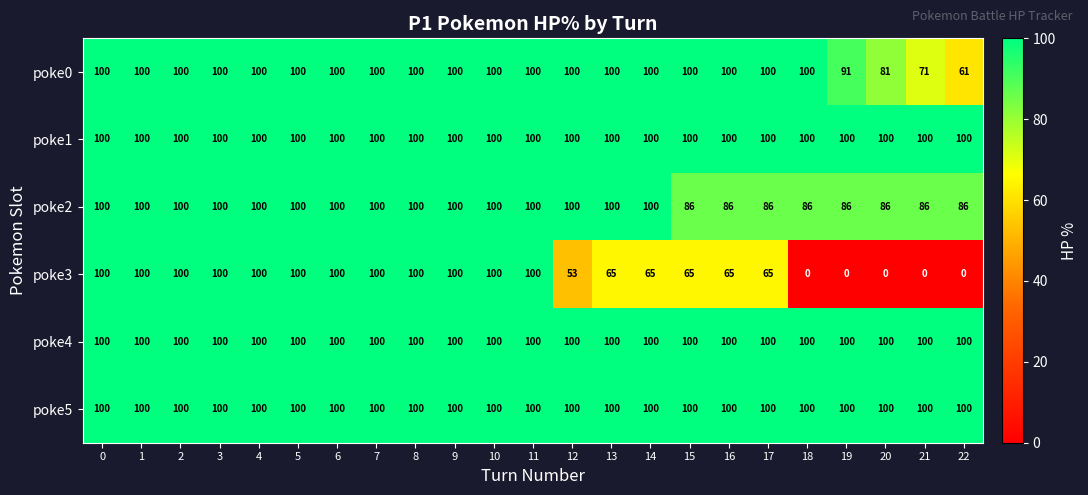

What is the approximate value of poke3 at 11, to the nearest 5?

100